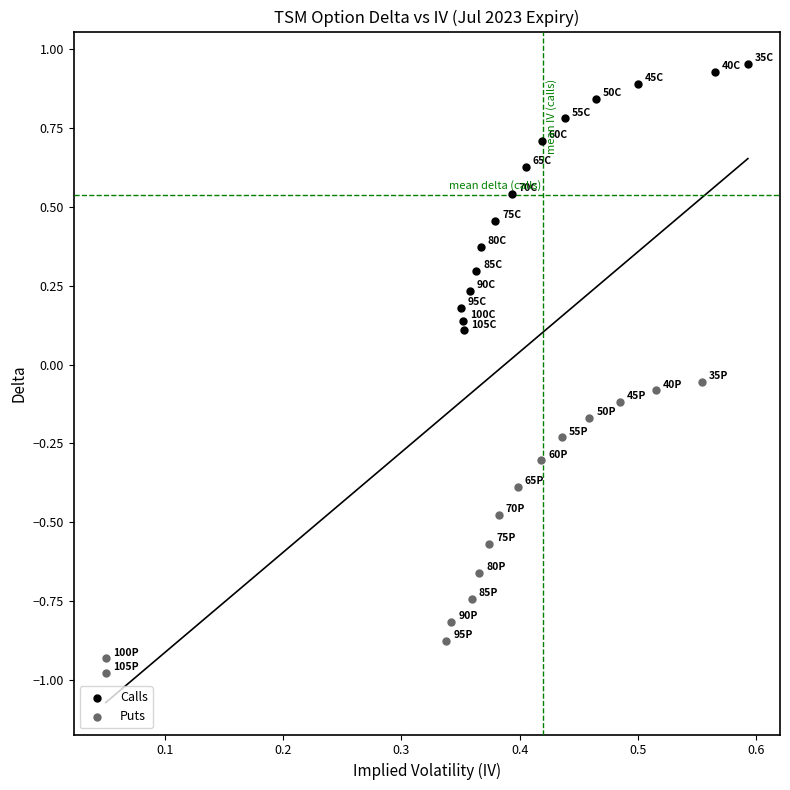

Which series reaches the minimum Y coordinate?

Puts